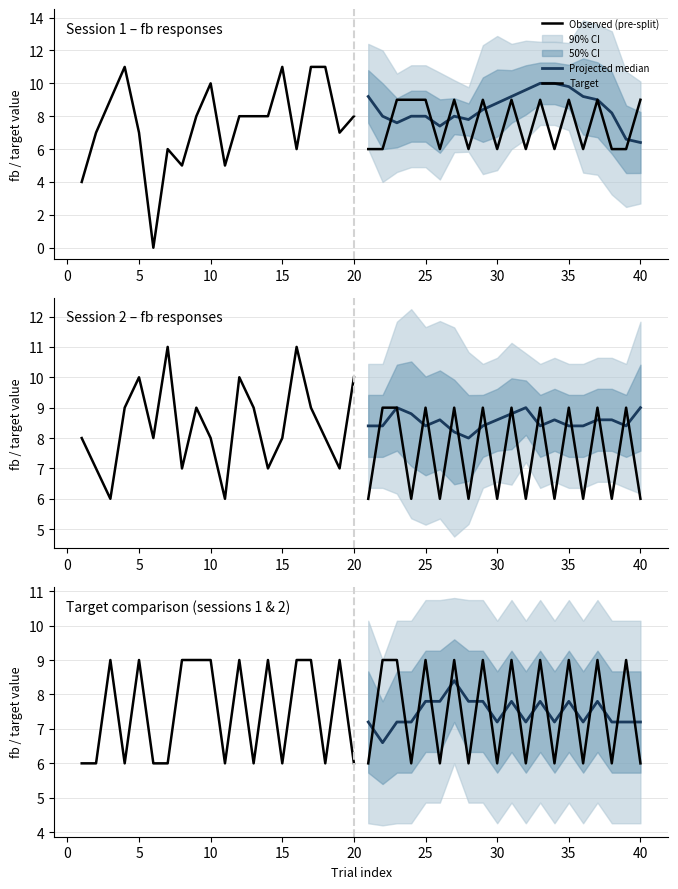

What is the difference between the second highest and minimum values in the Target series?

3.0